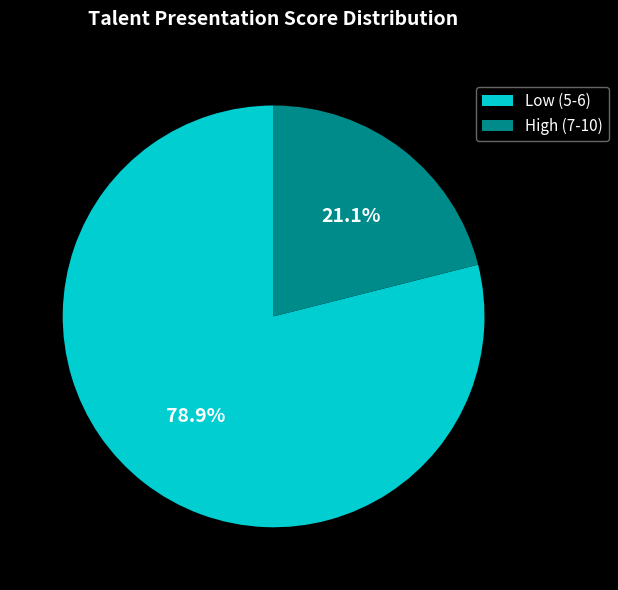

Count the number of slices in the pie.

2